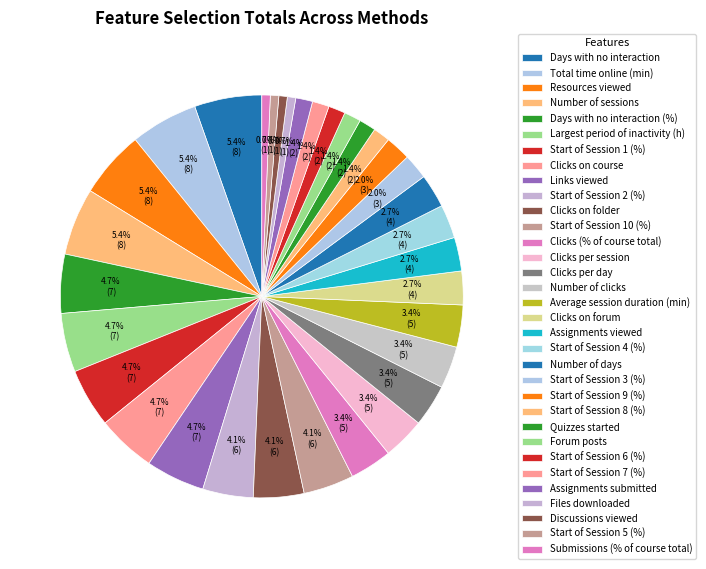

What is the change in value from Start of Session 10 (%) to Assignments viewed?

-2